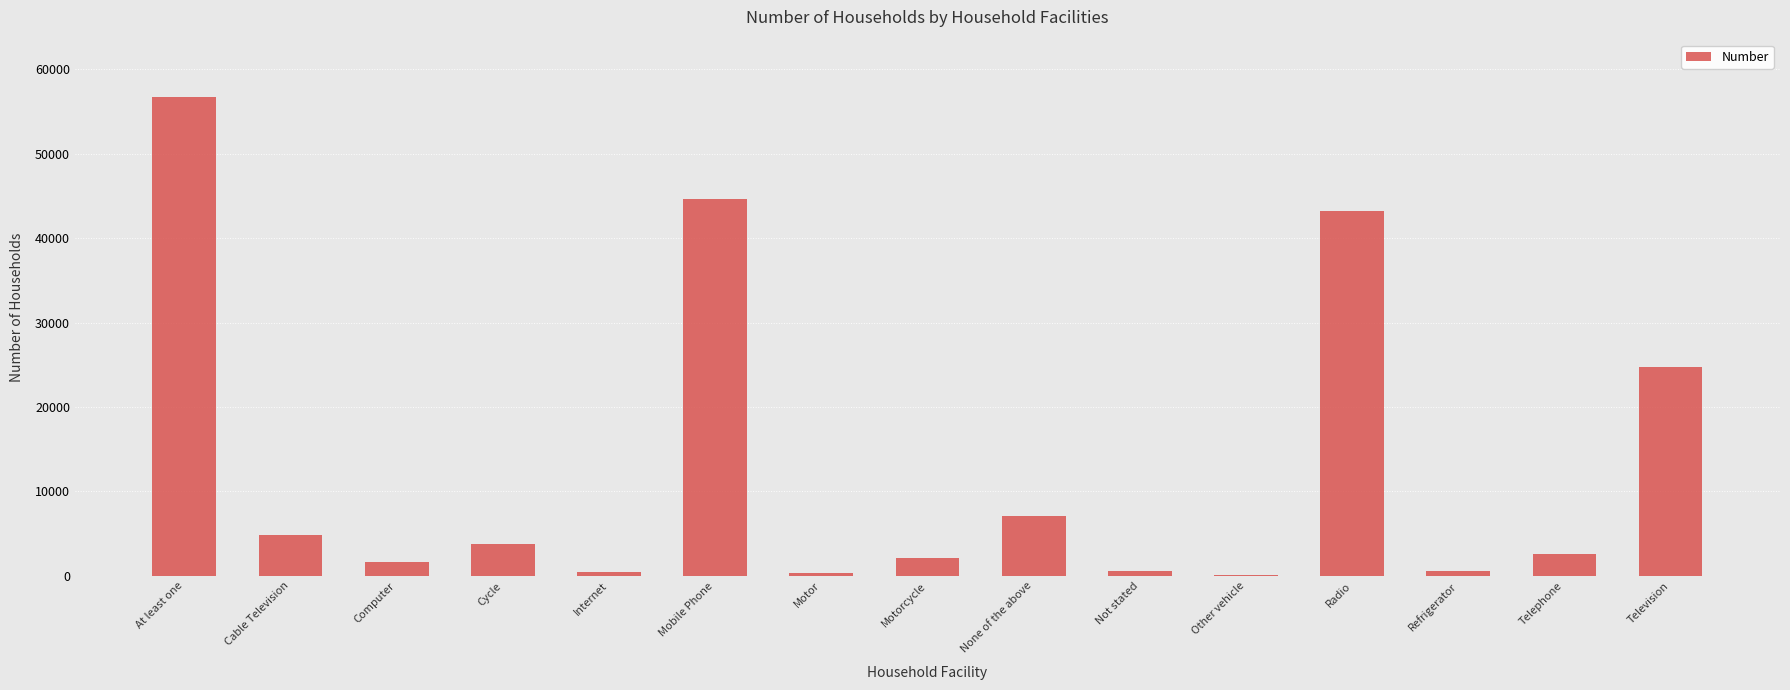

What is the maximum value shown in the chart?

56719